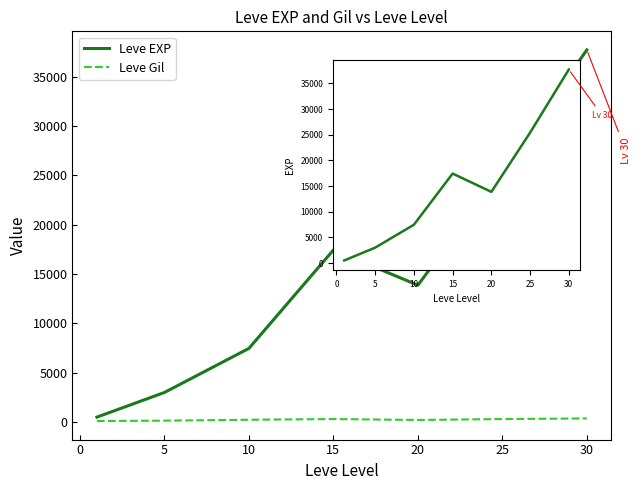

At how many categories does at least one series exceed 34855?

1